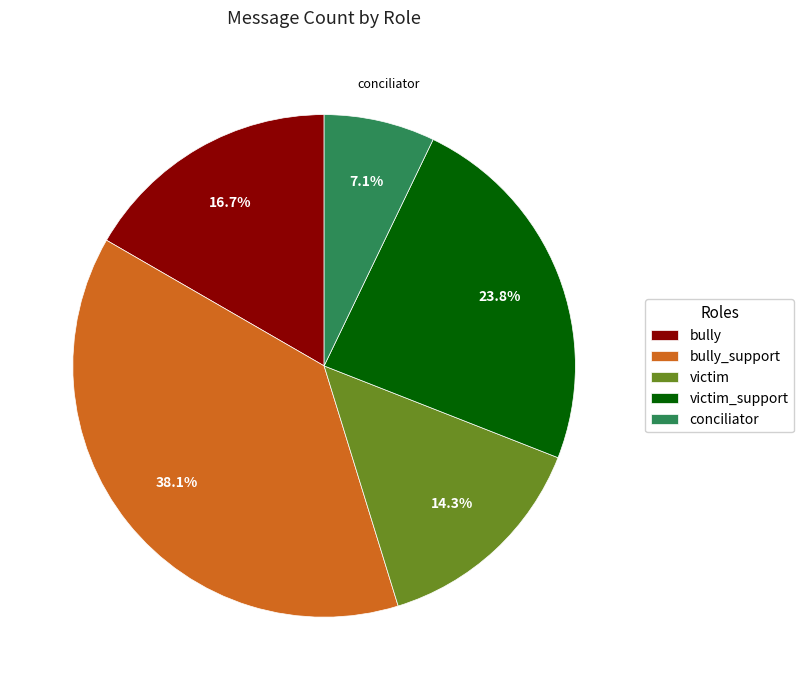

Is there a majority slice in this chart?

No